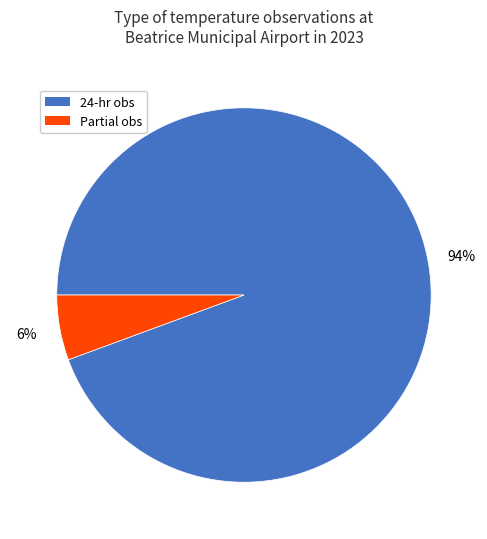

Is there any slice that represents more than half of the pie?

Yes